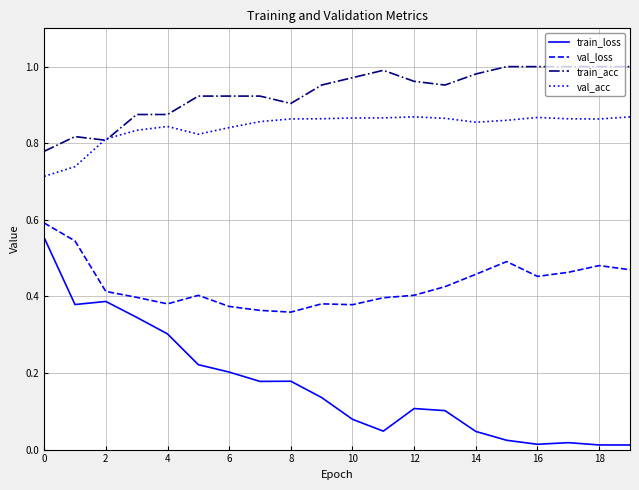

Which series has the largest range (max minus min)?

train_loss